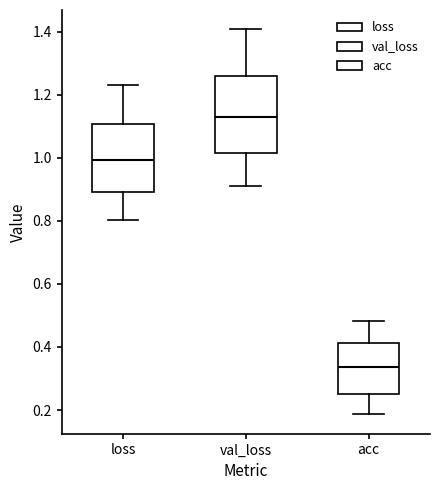

Which box's median line is the lowest?

acc